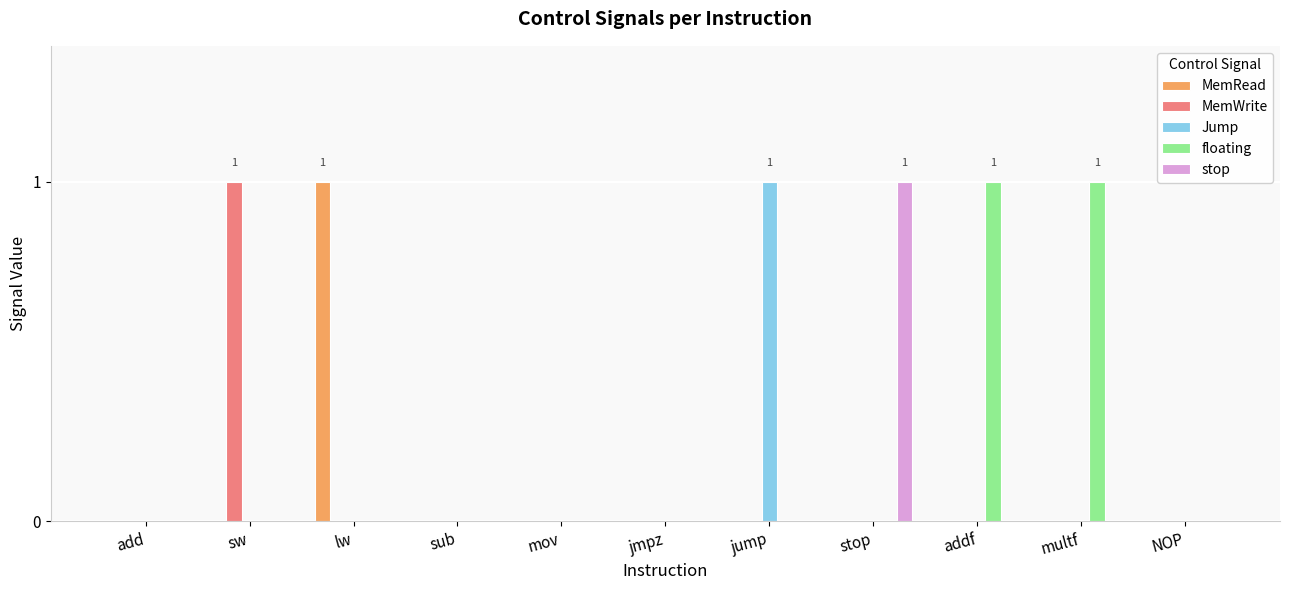

Reading left to right, transcribe all the data shown in this chart.

MemRead: add=0	sw=0	lw=1	sub=0	mov=0	jmpz=0	jump=0	stop=0	addf=0	multf=0	NOP=0
MemWrite: add=0	sw=1	lw=0	sub=0	mov=0	jmpz=0	jump=0	stop=0	addf=0	multf=0	NOP=0
Jump: add=0	sw=0	lw=0	sub=0	mov=0	jmpz=0	jump=1	stop=0	addf=0	multf=0	NOP=0
floating: add=0	sw=0	lw=0	sub=0	mov=0	jmpz=0	jump=0	stop=0	addf=1	multf=1	NOP=0
stop: add=0	sw=0	lw=0	sub=0	mov=0	jmpz=0	jump=0	stop=1	addf=0	multf=0	NOP=0